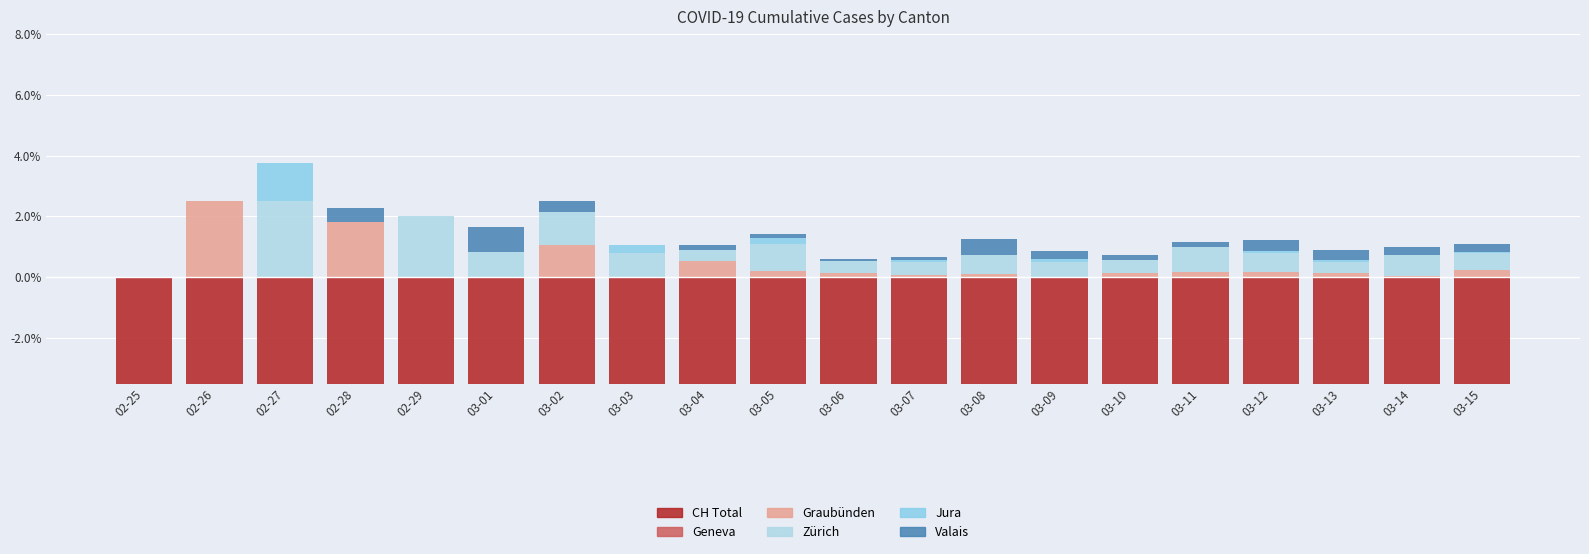

True or false: ZH has a value of 0.4 at 03-04.

True